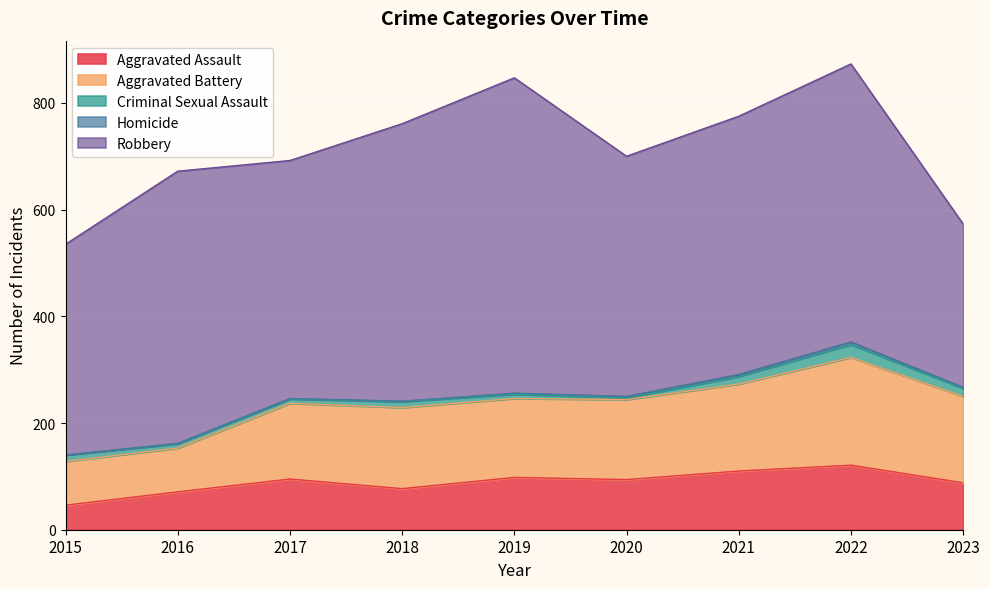

Which series changed the most between 2018 and 2021?

Robbery